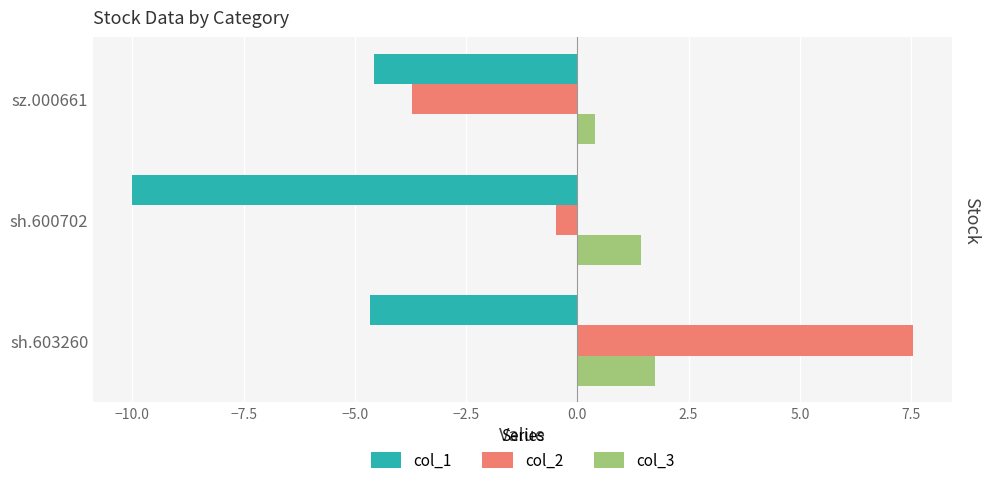

List the labels in order of col_3 value, largest first.

sh.603260, sh.600702, sz.000661